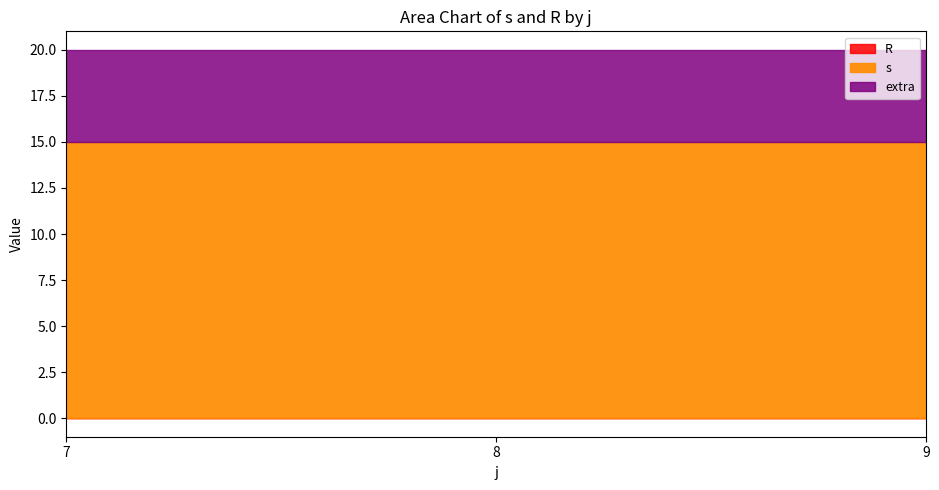

What is the total value across all series at 7?

20